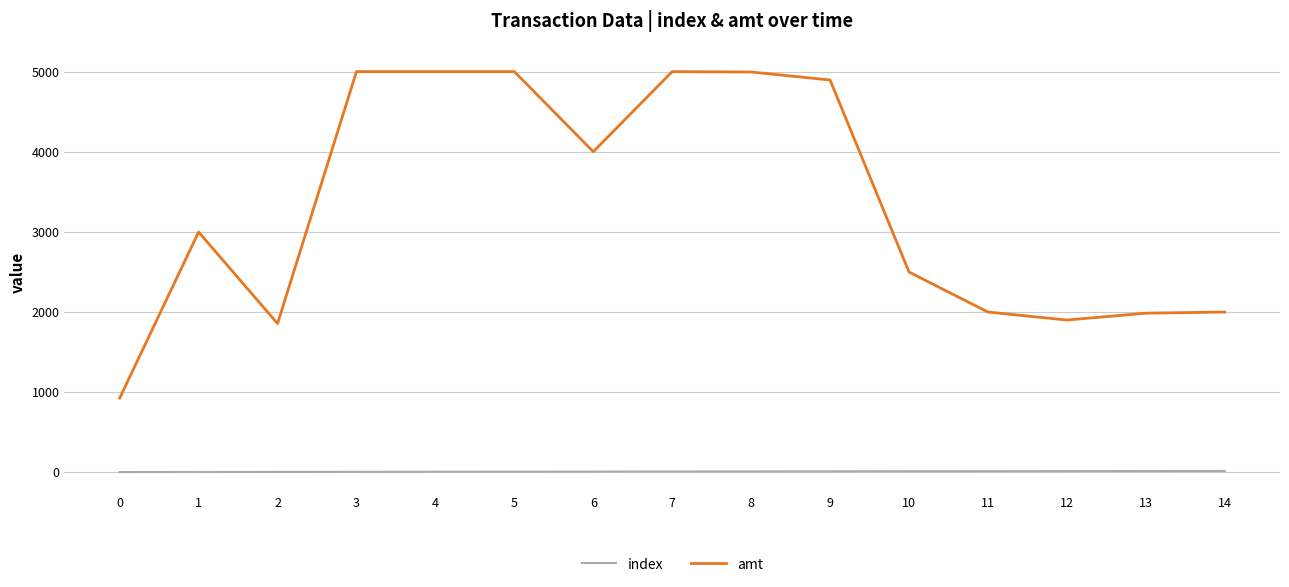

Which series has the largest range (max minus min)?

amt